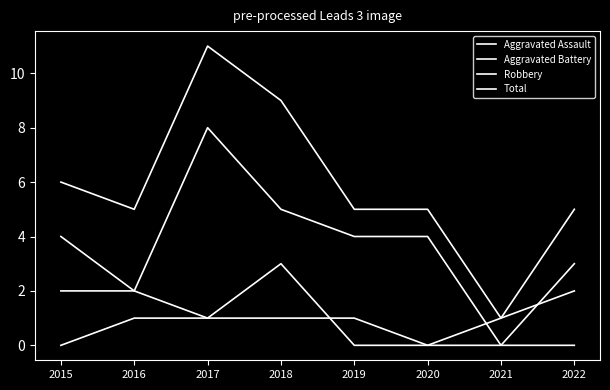

At which category does the chart reach its peak across all series?

2017